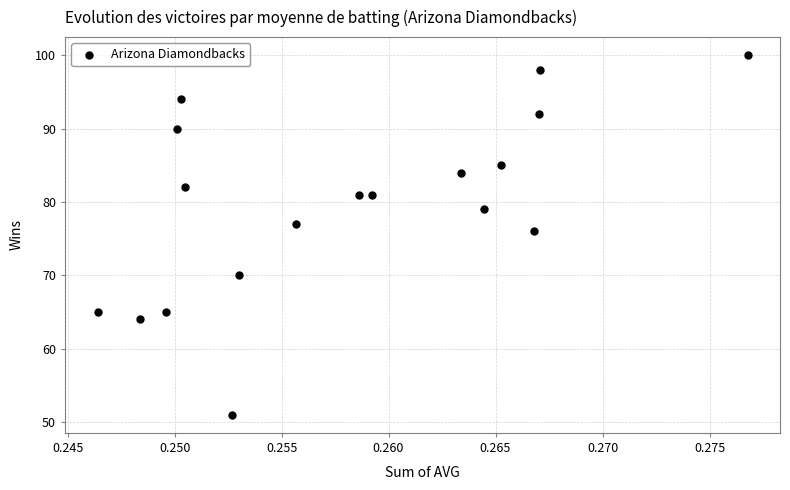

What is the range of Y values (max minus min)?

49